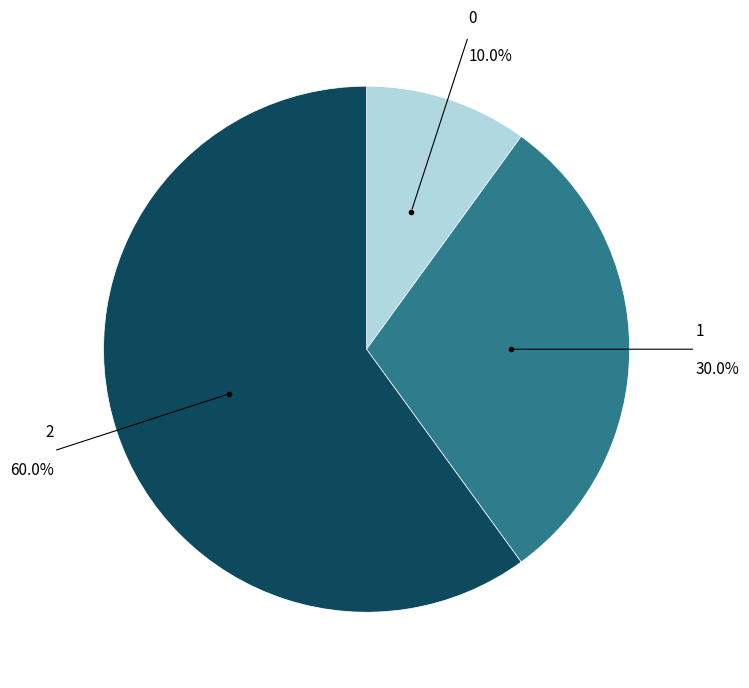

To the nearest percent, what is the difference between the largest and smallest slice percentages?

50%